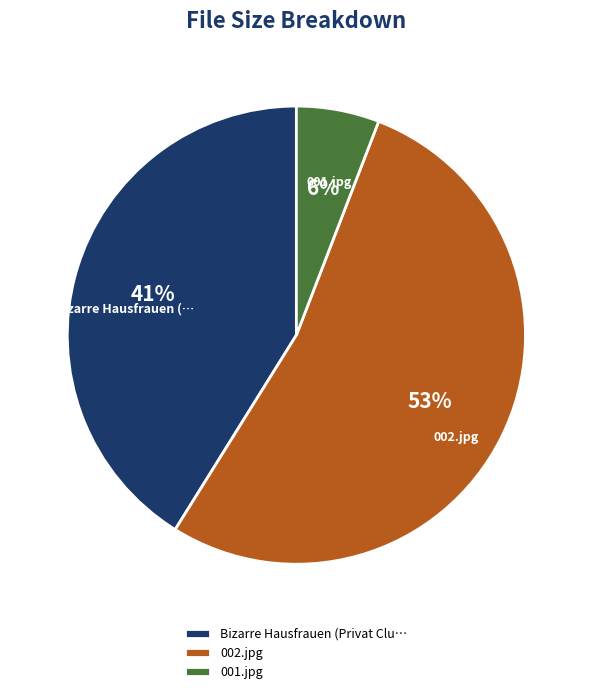

Which category has the biggest portion of the pie?

002.jpg